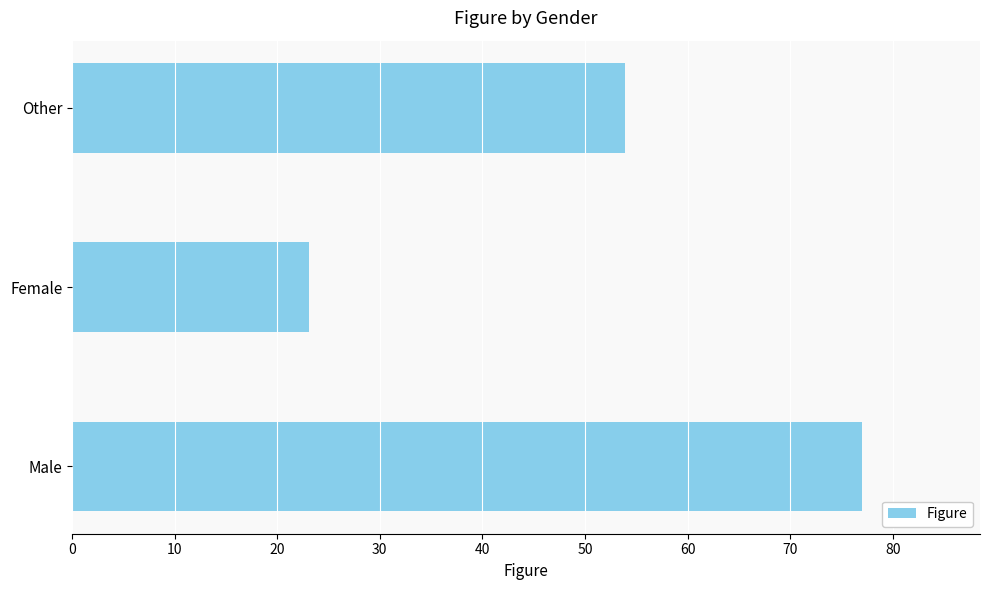

Reading bottom to top, transcribe all the data shown in this chart.

76.9	23.1	53.9